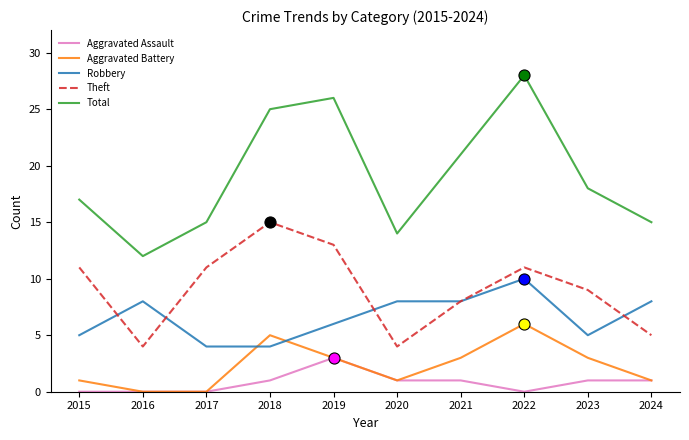

What is the greatest value displayed?

28